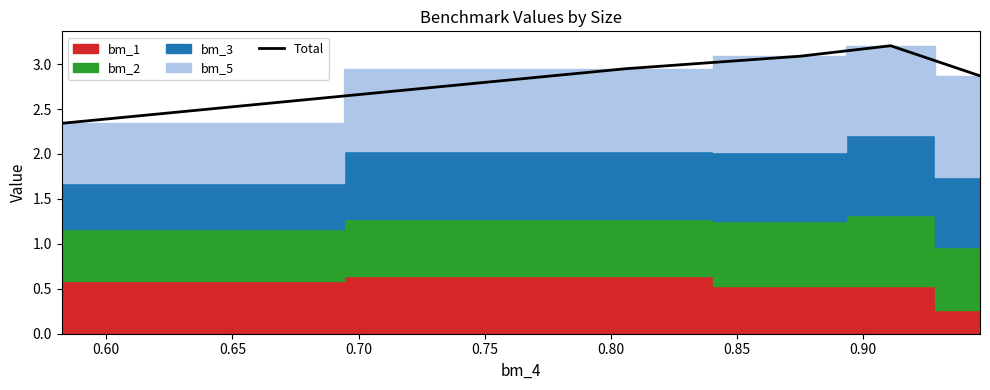

Is it true that the value at 0.70 is 5.5?

False